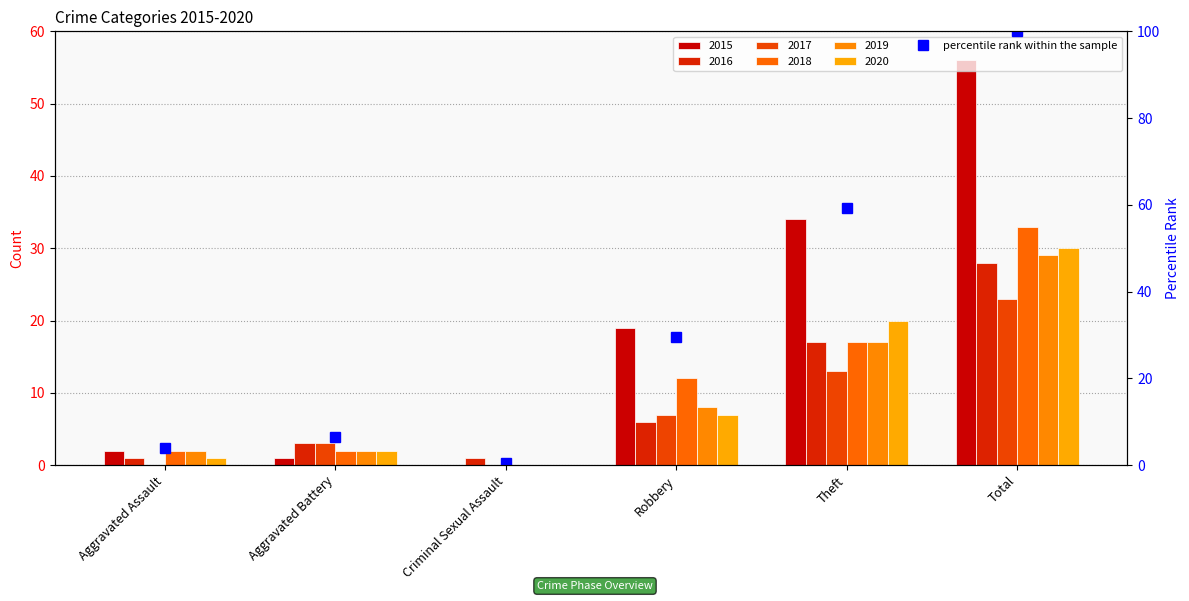

List the labels in order of value, smallest first.

Criminal Sexual Assault, Aggravated Assault, Aggravated Battery, Robbery, Theft, Total